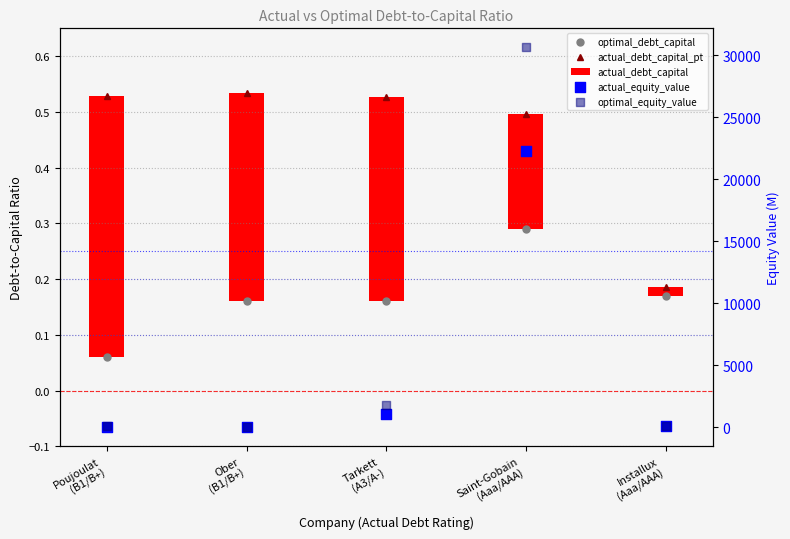

Which series reaches the maximum Y coordinate?

optimal_equity_value